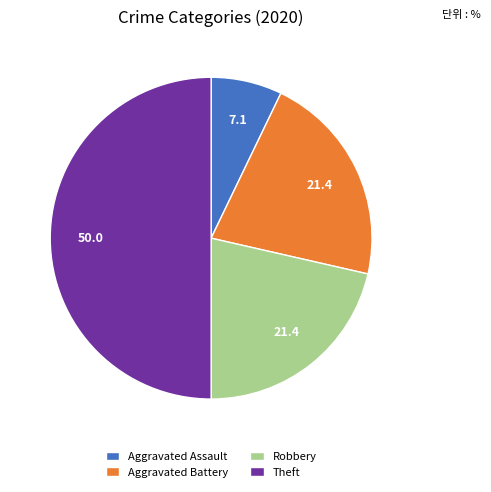

How many slices are in this pie chart?

4